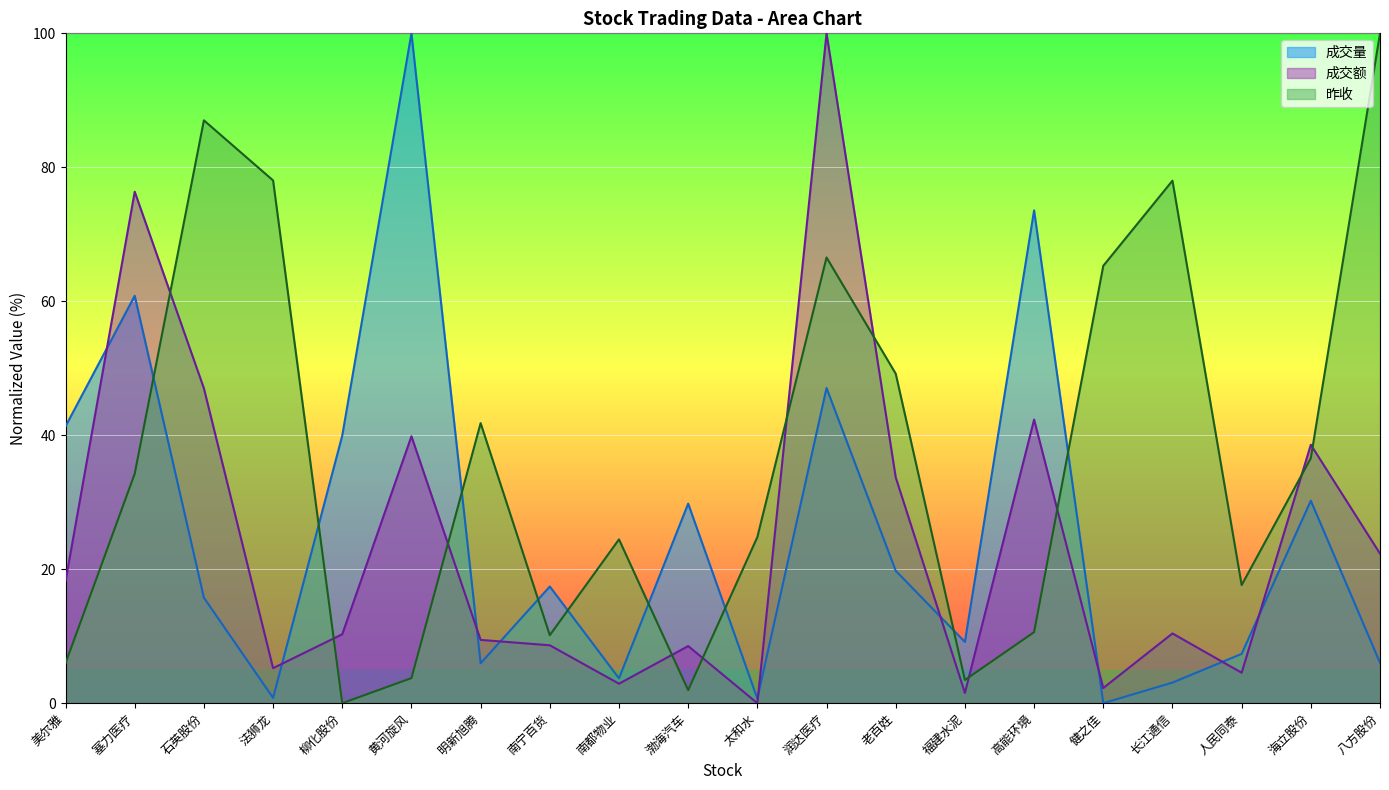

How many intersections are there between 成交量 and 昨收?

9